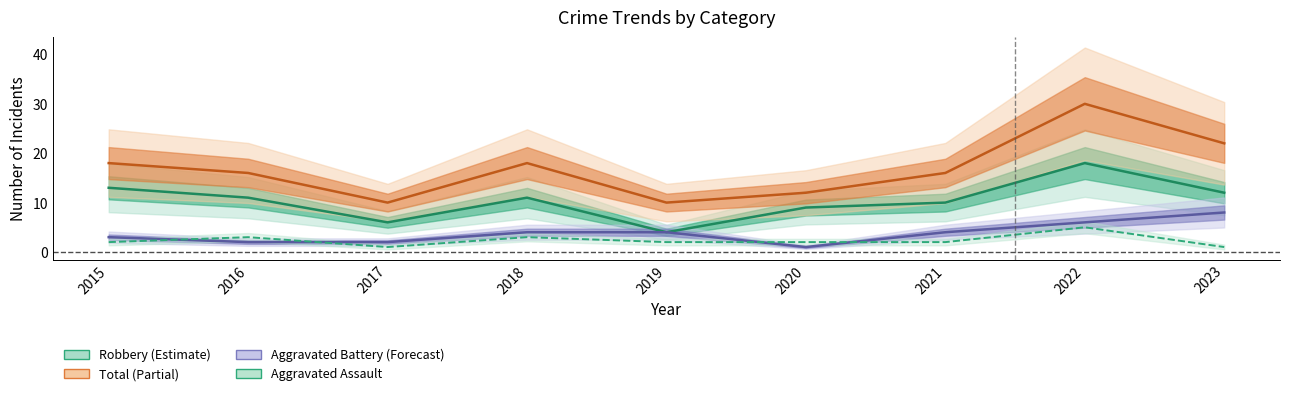

Count the number of categories in the chart.

9